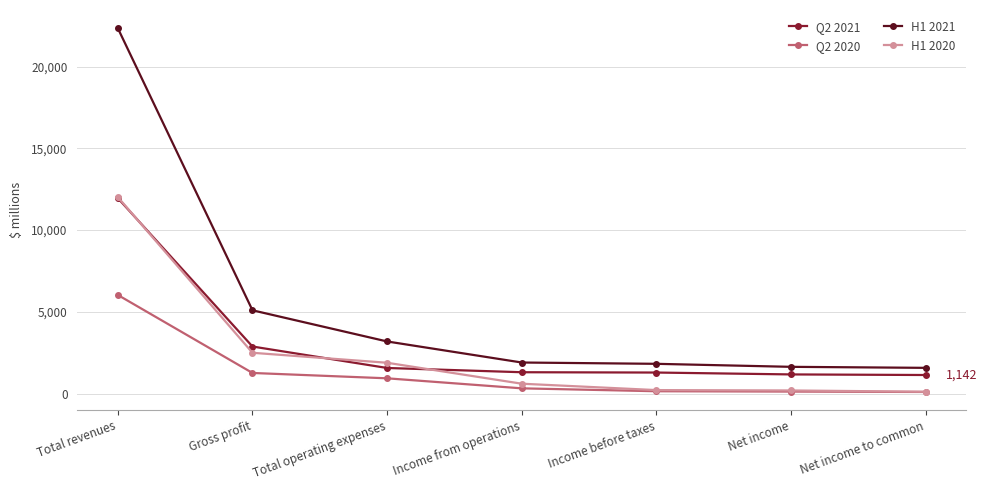

The Q2 2020 series shows 940 at Total operating expenses. True or false?

True